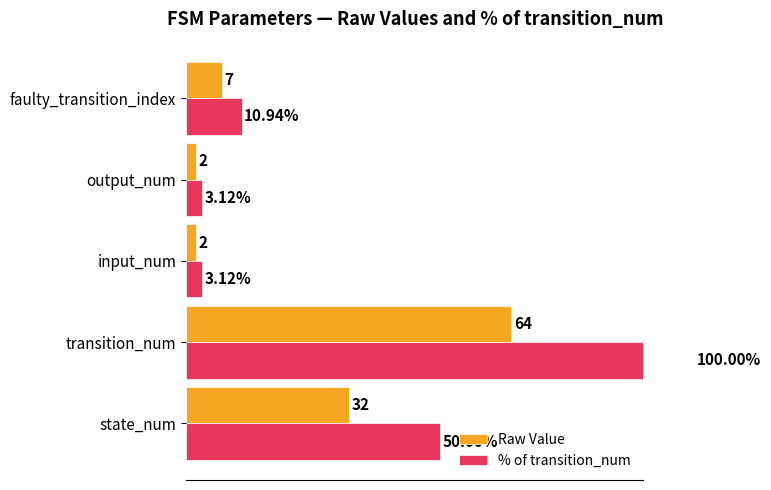

What are all the series names shown in the legend?

Raw Value, % of transition_num